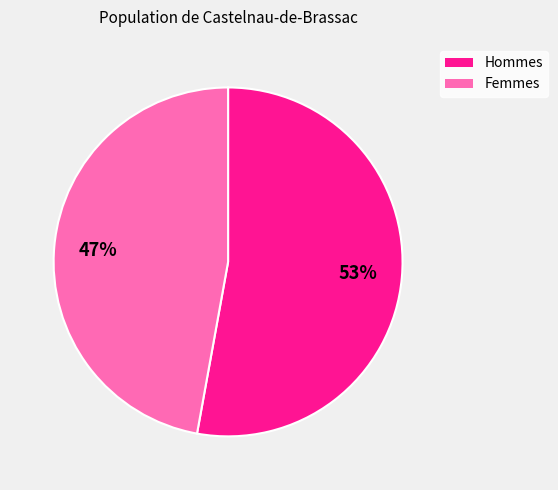

To the nearest percent, what is the difference between the largest and smallest slice percentages?

6%